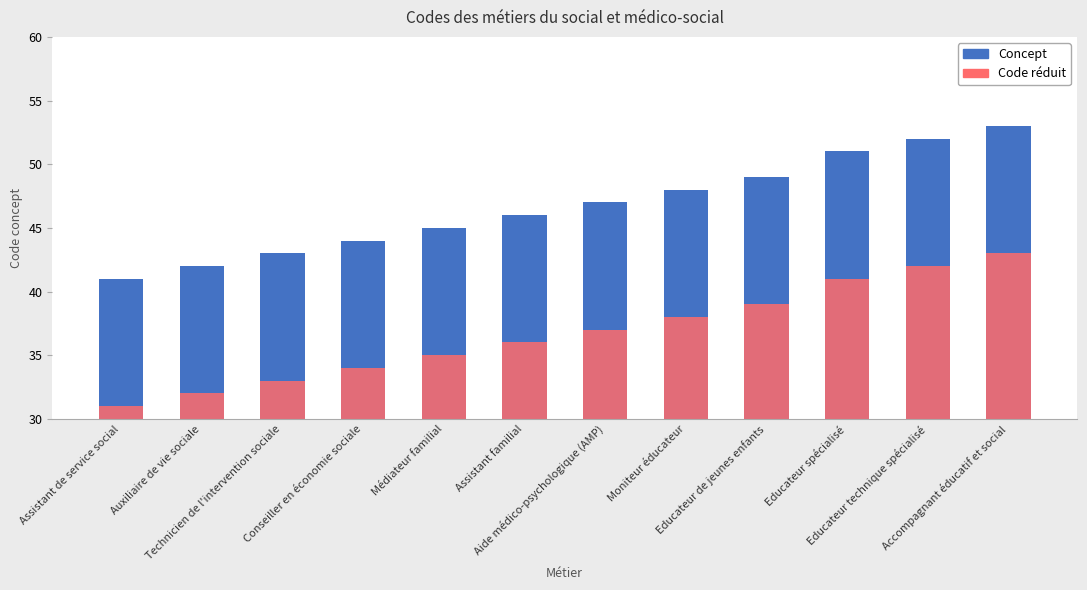

True or false: Code réduit has a value of 31 at Assistant de service social.

True